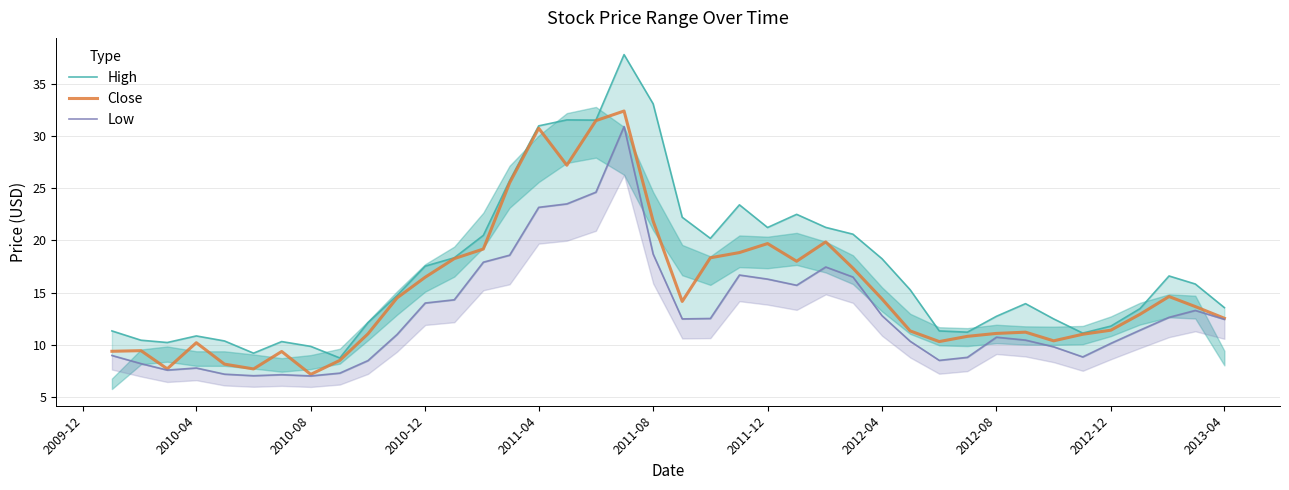

How many lines are shown in the chart?

3